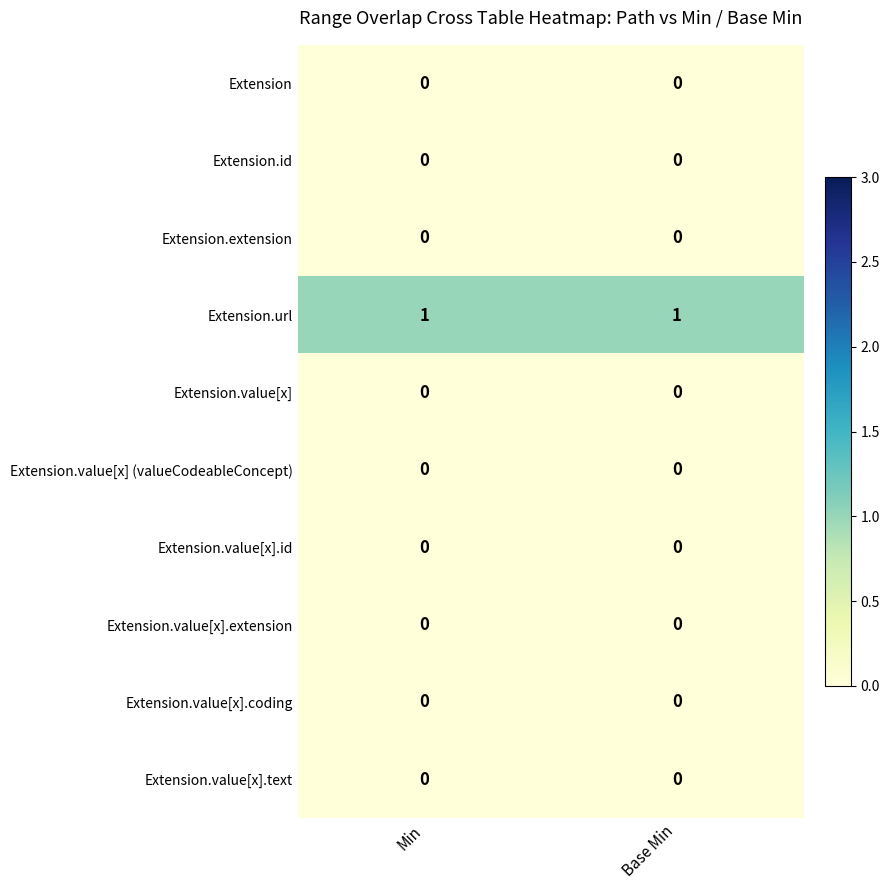

Count the number of categories in the chart.

2